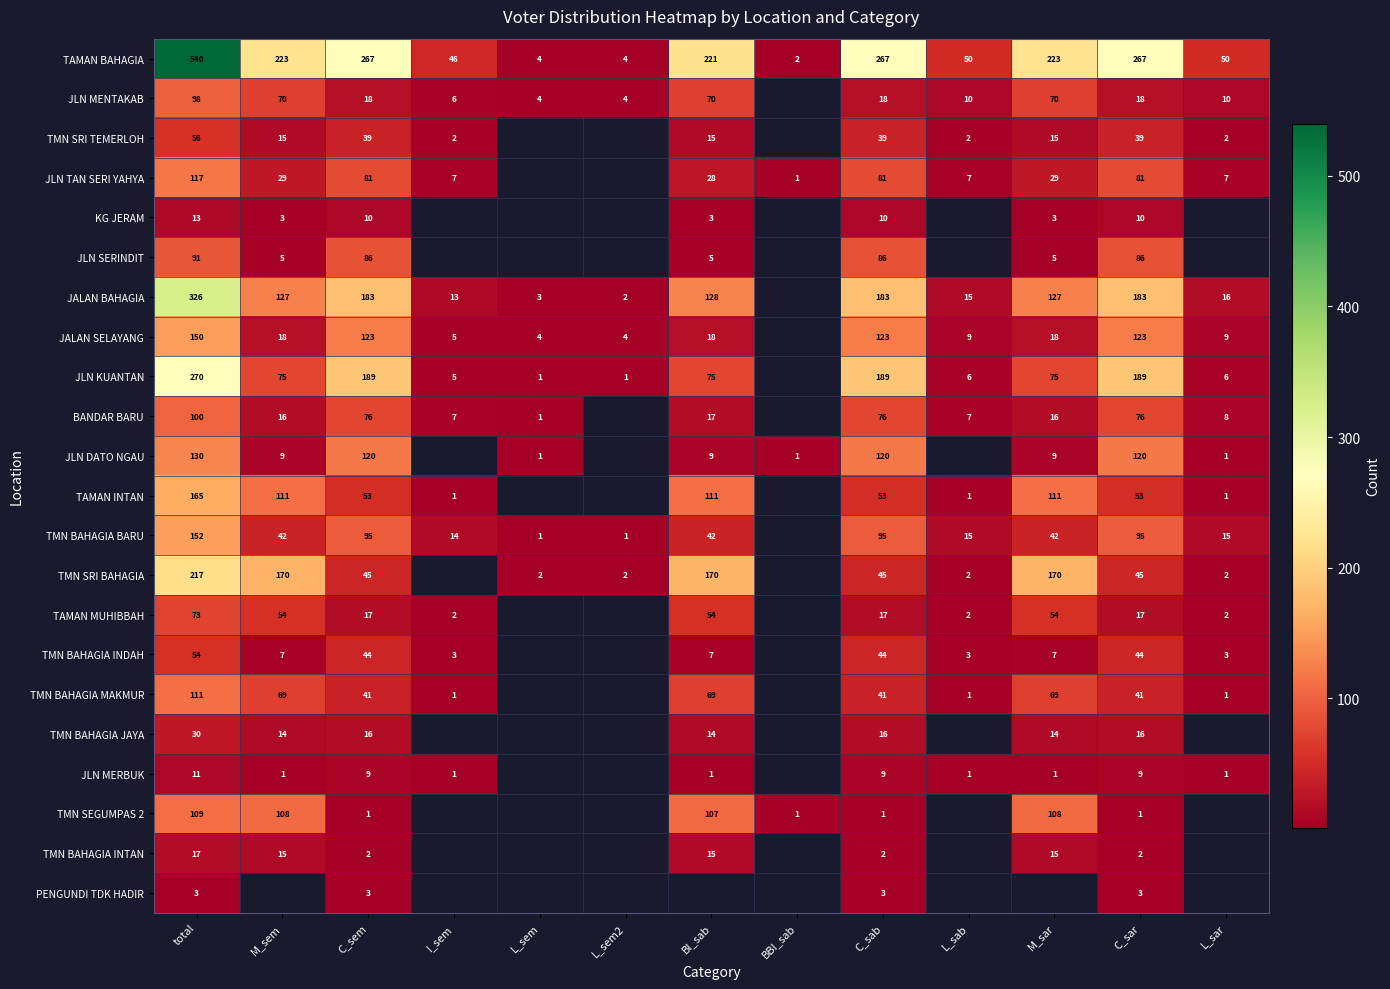

The TMN SRI TEMERLOH series shows 10 at M_sar. True or false?

False